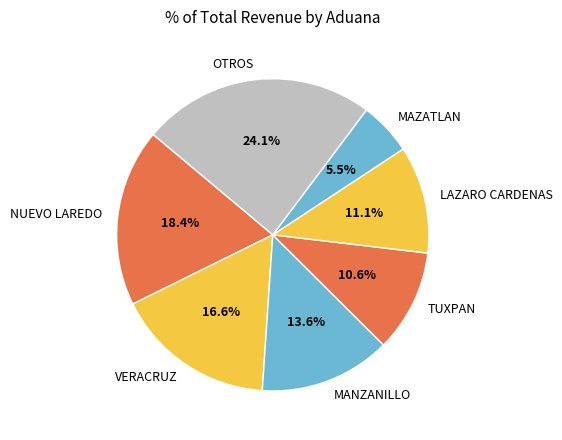

To the nearest percent, what is the average slice percentage?

14%